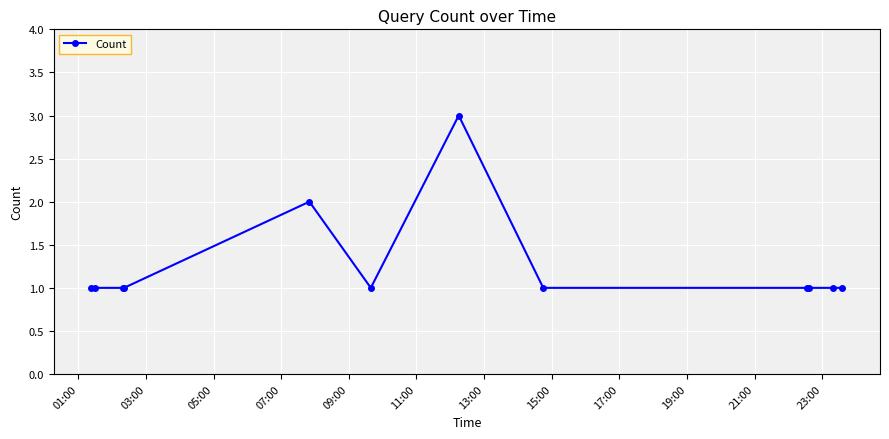

What is the greatest value displayed?

3